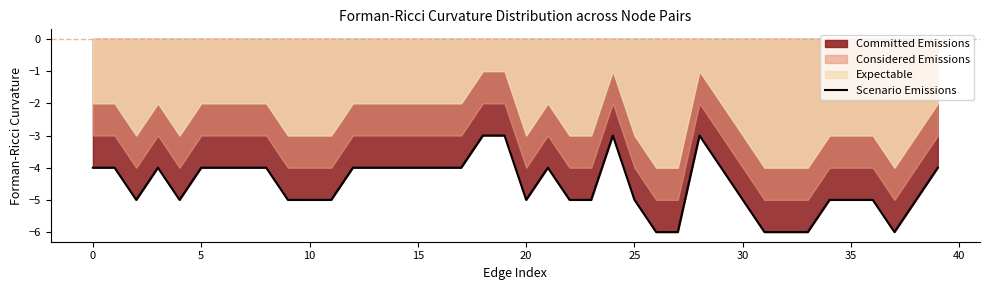

The Scenario Emissions series shows -7 at 35. True or false?

False